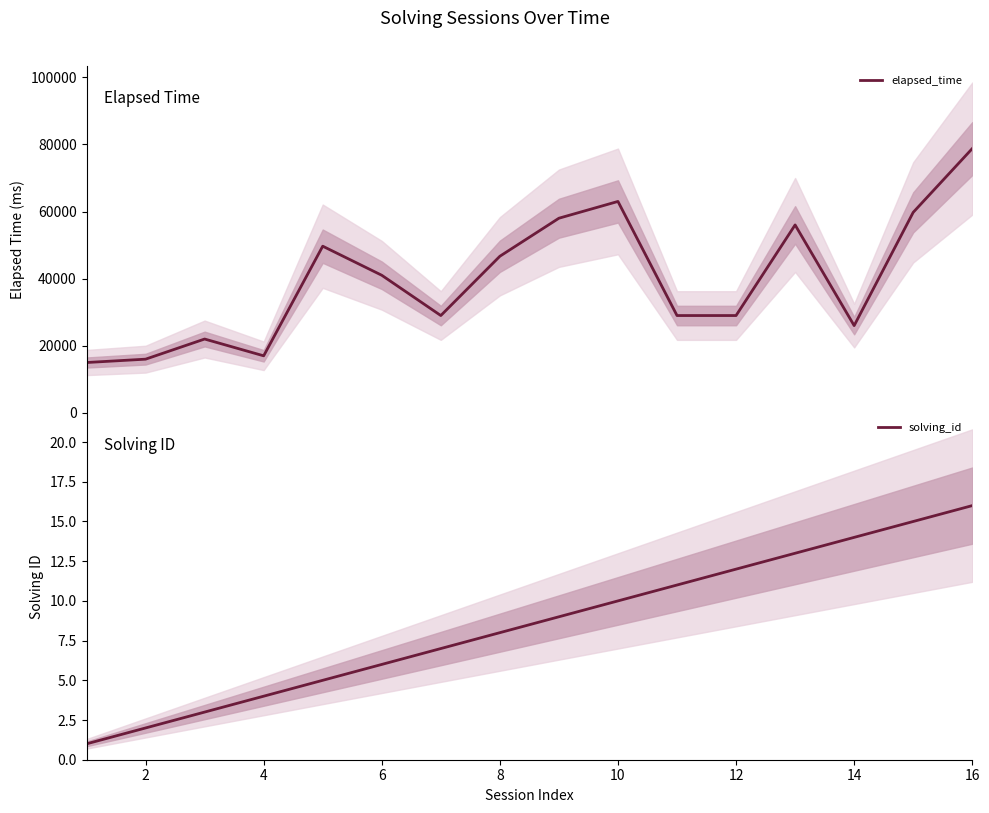

Which category has the highest value in the solving_id series?

16